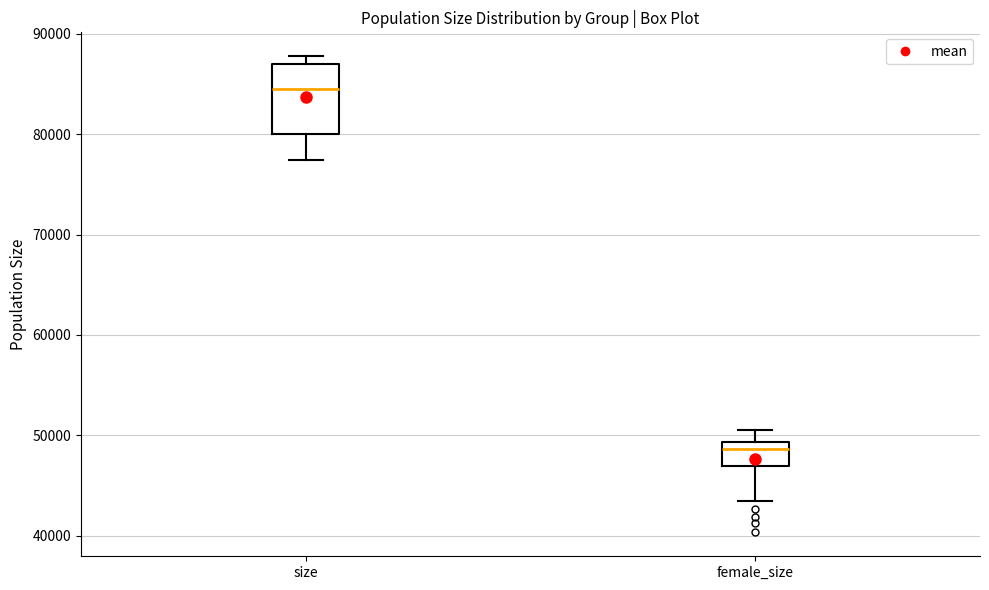

Which box's median line is the highest?

size